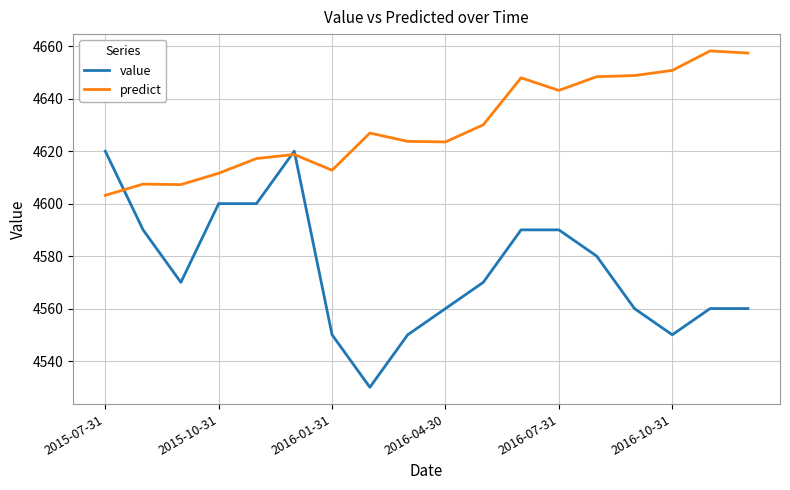

What is the greatest value displayed?

4658.2